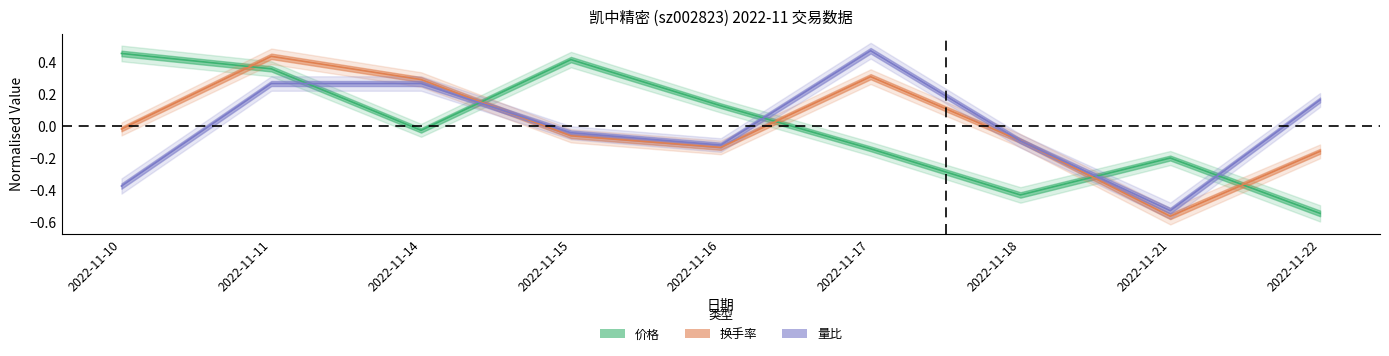

How many values in 量比 are below zero?

5